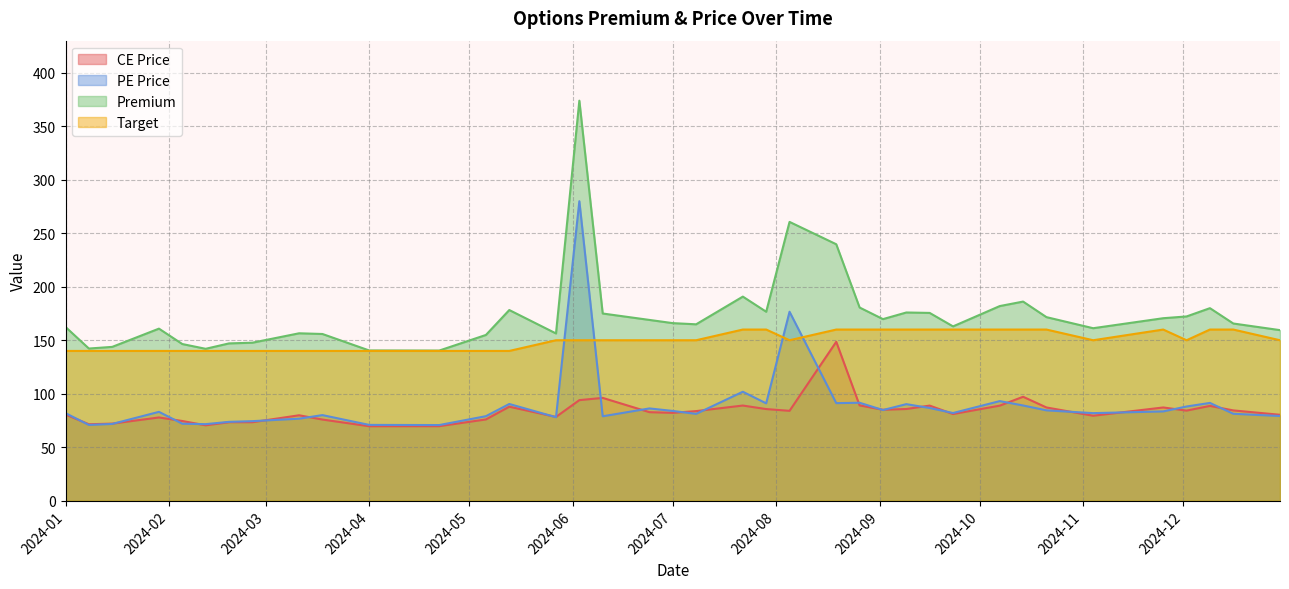

How many data points in Premium are less than 166?

19